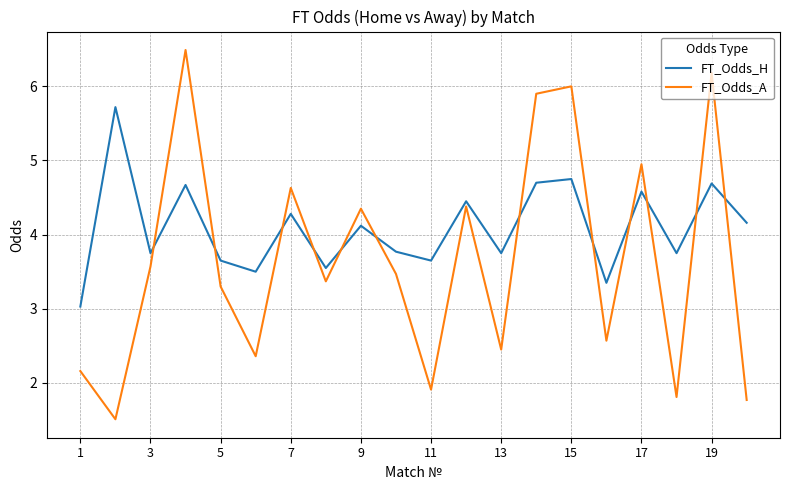

What is the lowest value of the FT_Odds_H series?

3.0